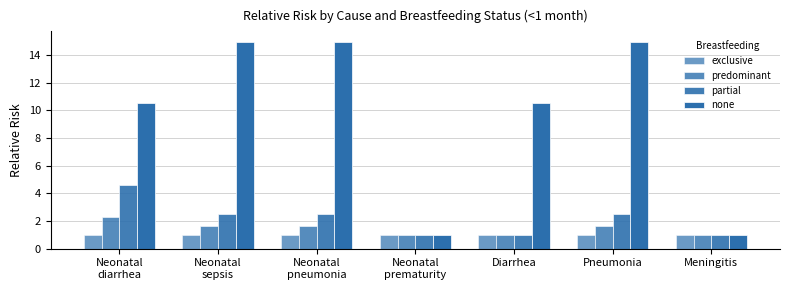

What value does the predominant series have at Diarrhea?

1.0